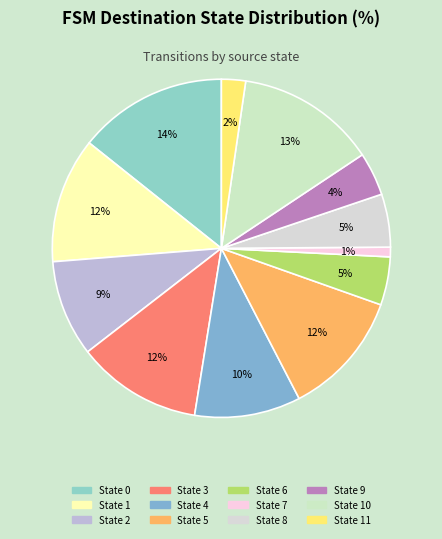

Count the number of slices in the pie.

12